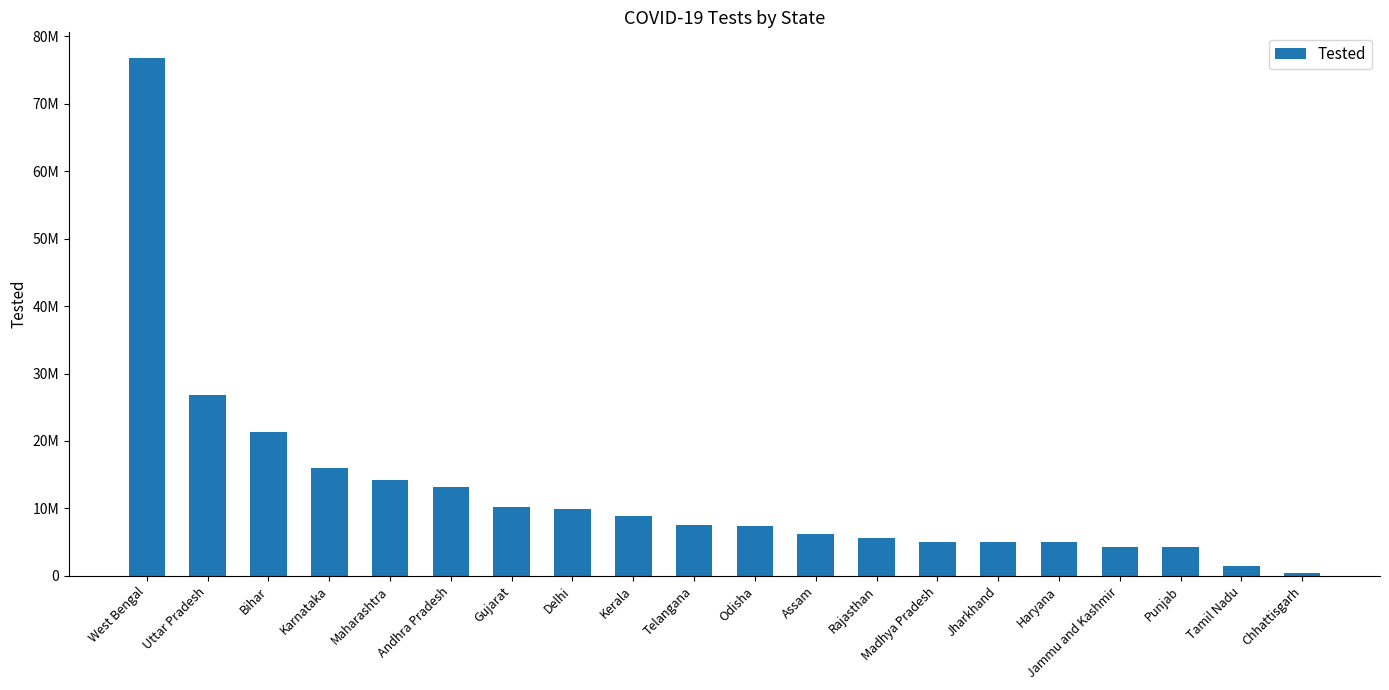

At which category does the chart reach its minimum across all series?

Chhattisgarh